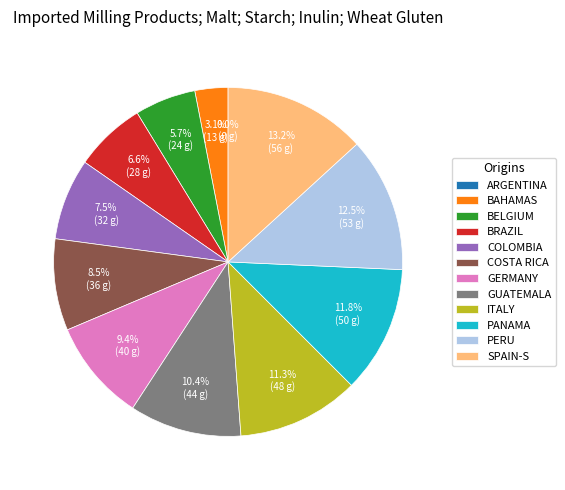

How many segments does this pie chart have?

12